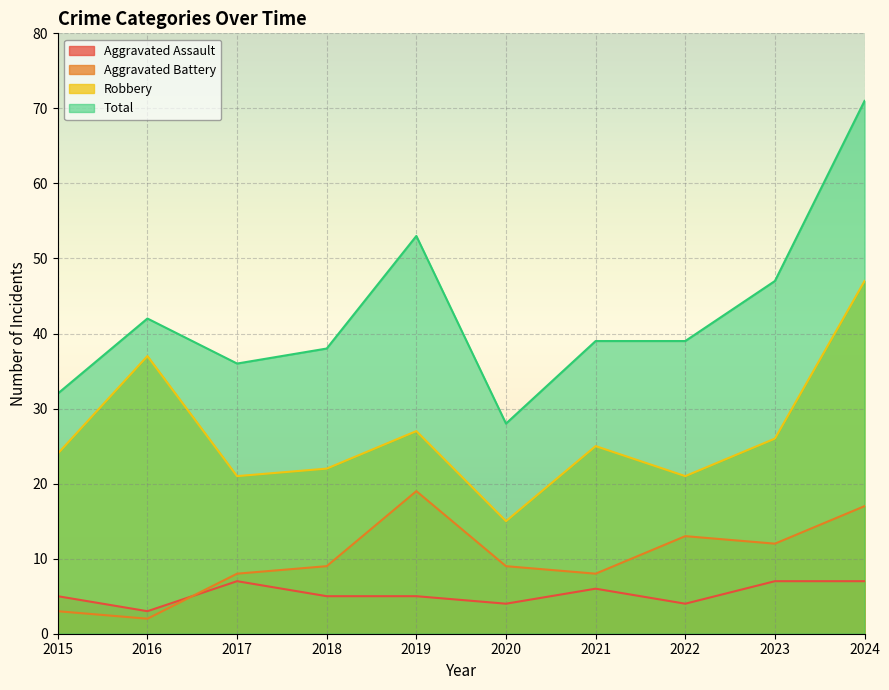

True or false: Aggravated Battery and Robbery intersect in this chart.

False